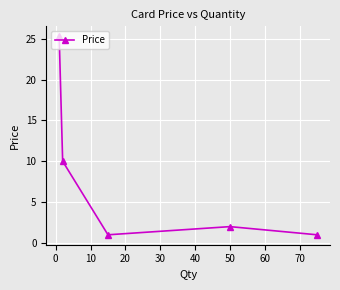

How many interior local valleys (lower than both neighbors) does the data have?

1